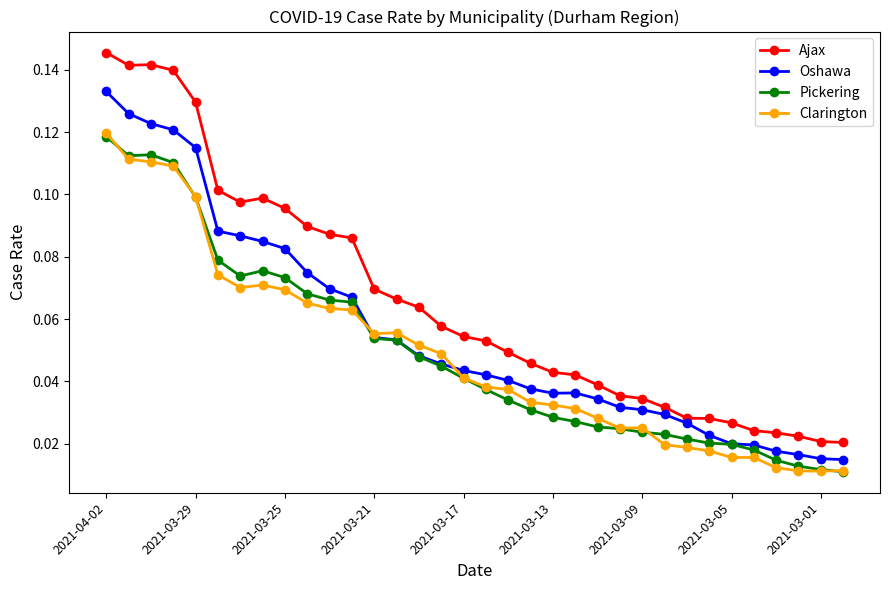

What is the sum of all Pickering values?

1.7